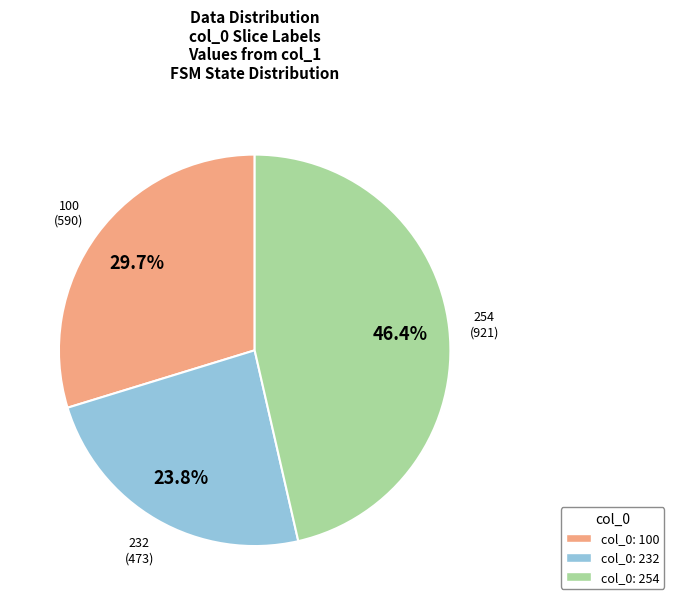

What is the largest slice in the pie chart?

254